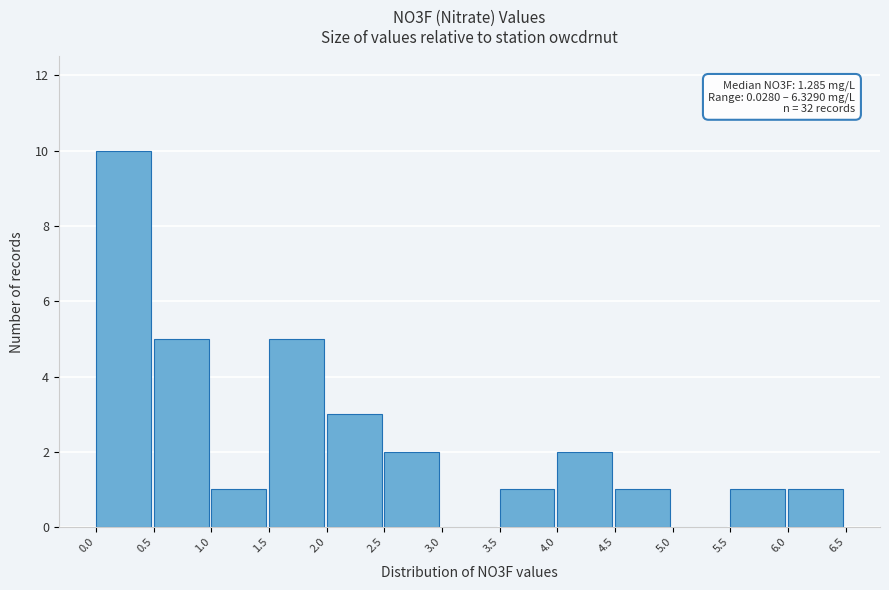

Which range on the x-axis has the tallest bar?

0.0 to 0.5